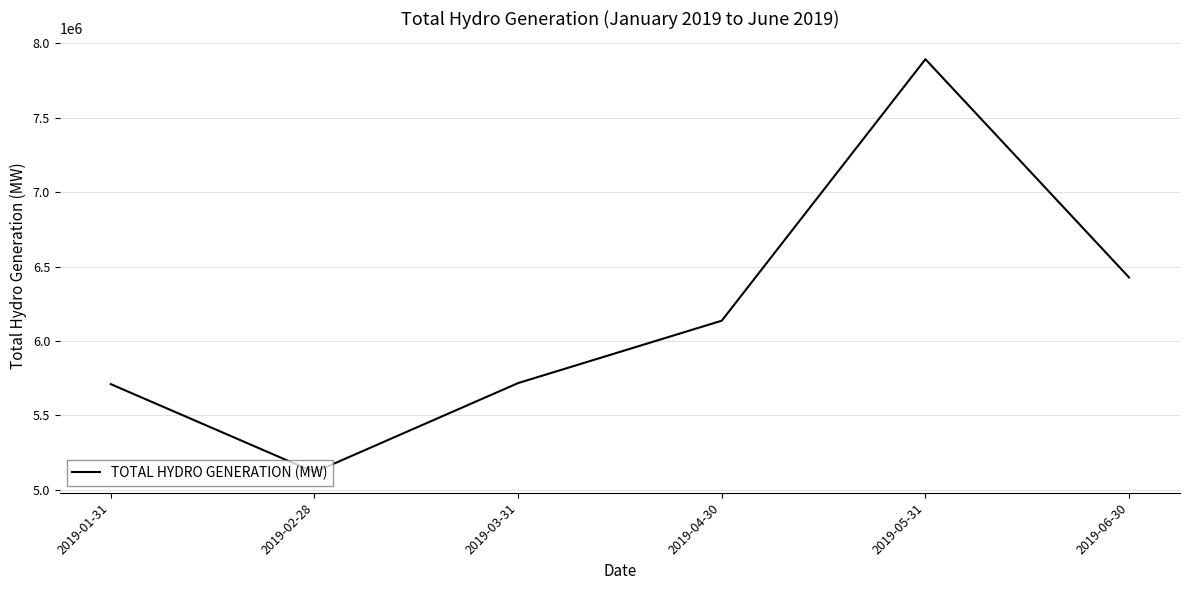

How many distinct data groups are displayed?

1